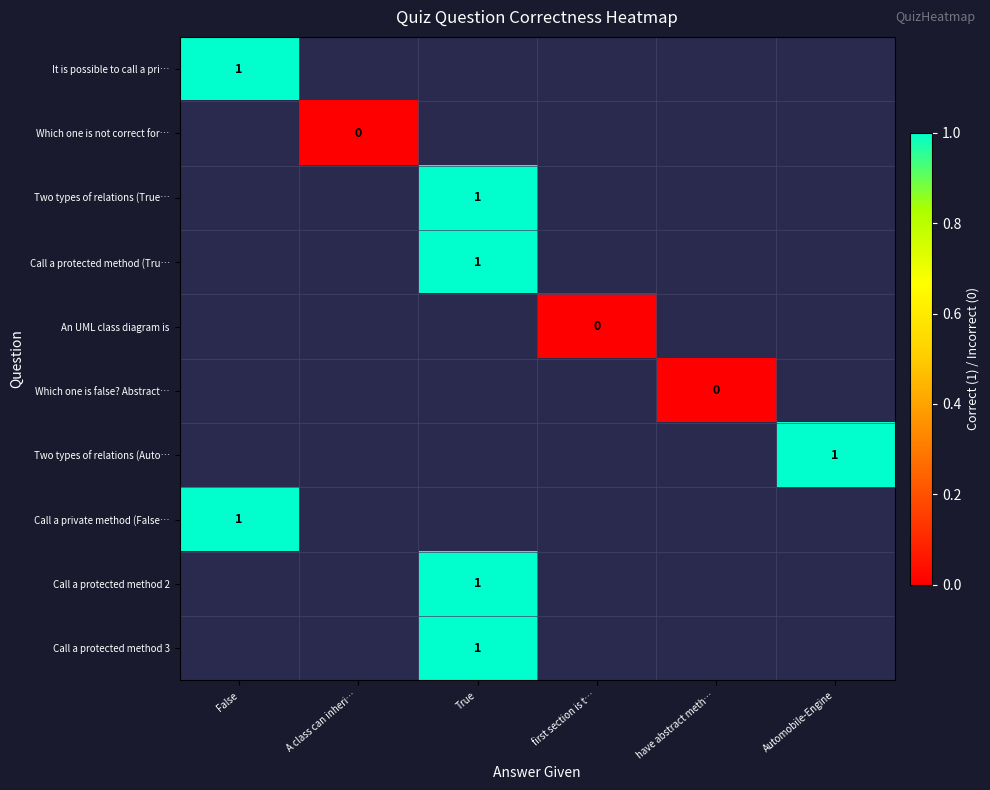

The Call a private method (False… series shows 1 at False. True or false?

True